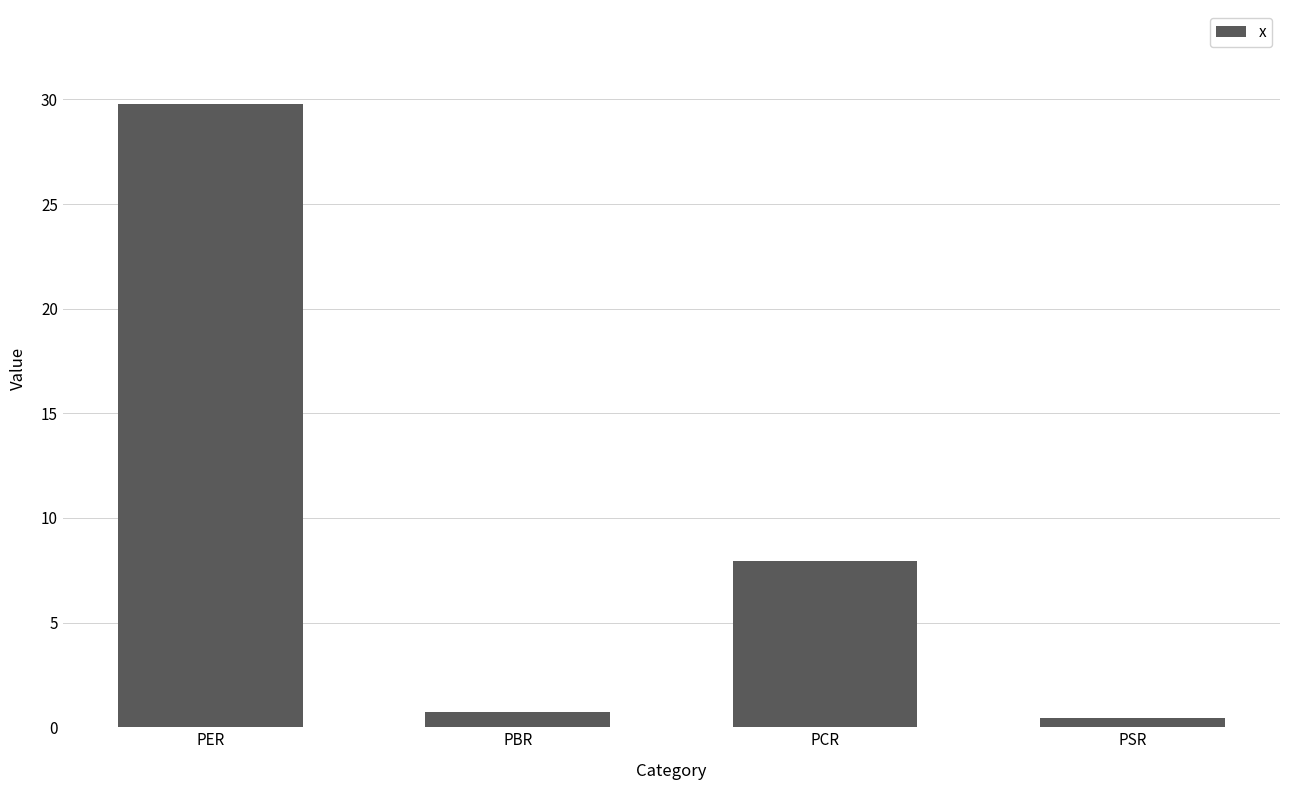

What is the smallest value displayed?

0.4